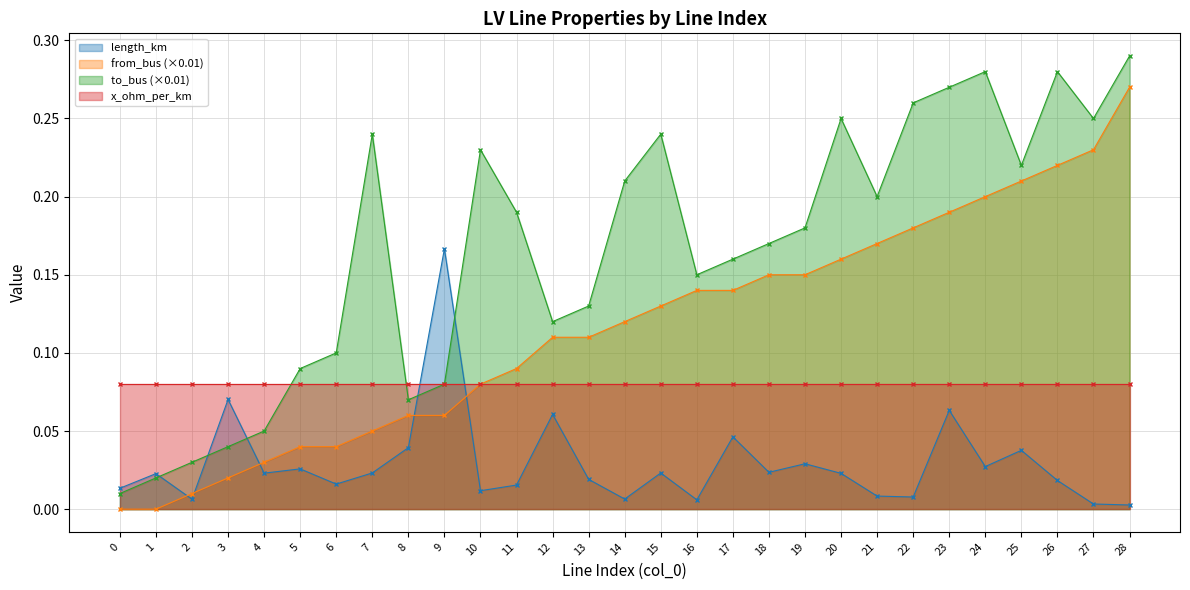

The length_km series shows 0.1 at 8. True or false?

False